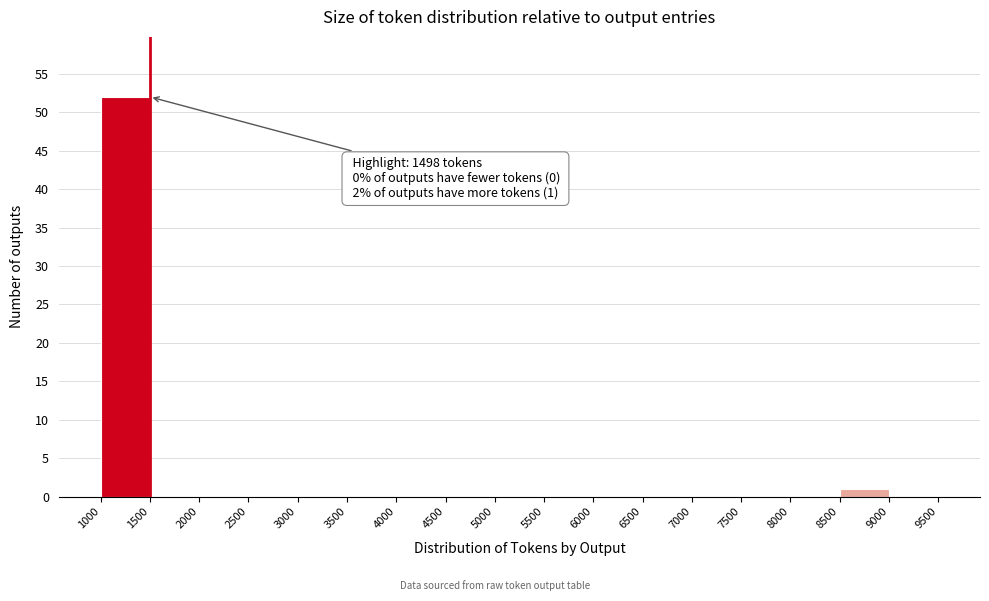

Which range on the x-axis has the tallest bar?

1000 to 1500